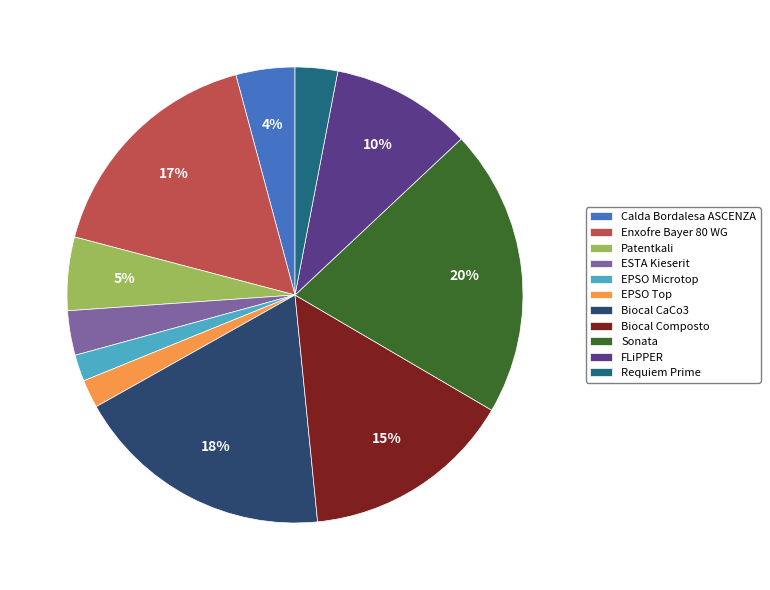

What percentage is the EPSO Microtop slice, to the nearest percent?

2%